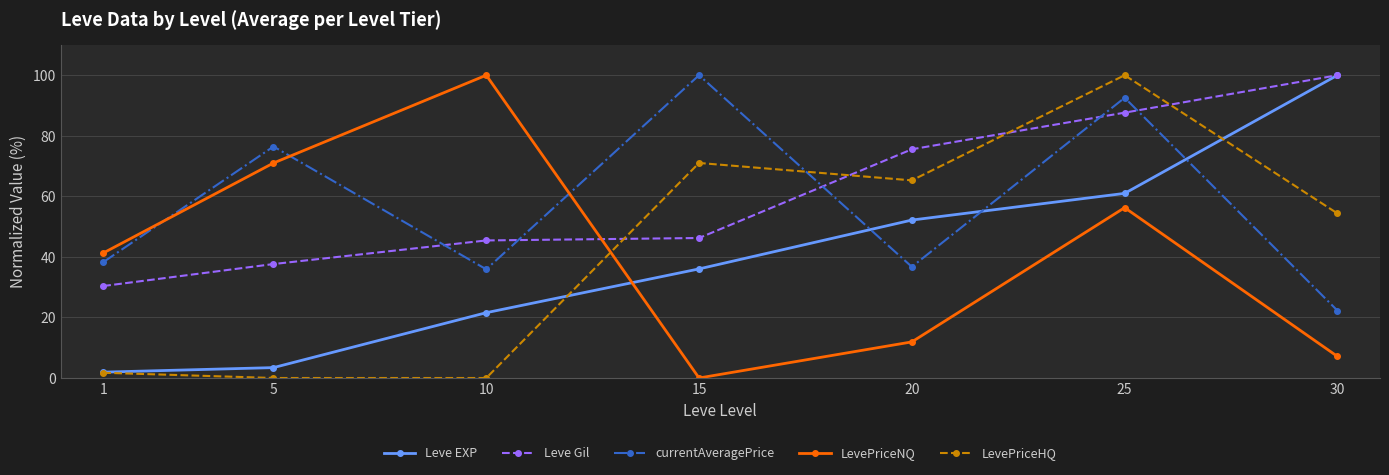

At which category is the sum across all series the highest?

25